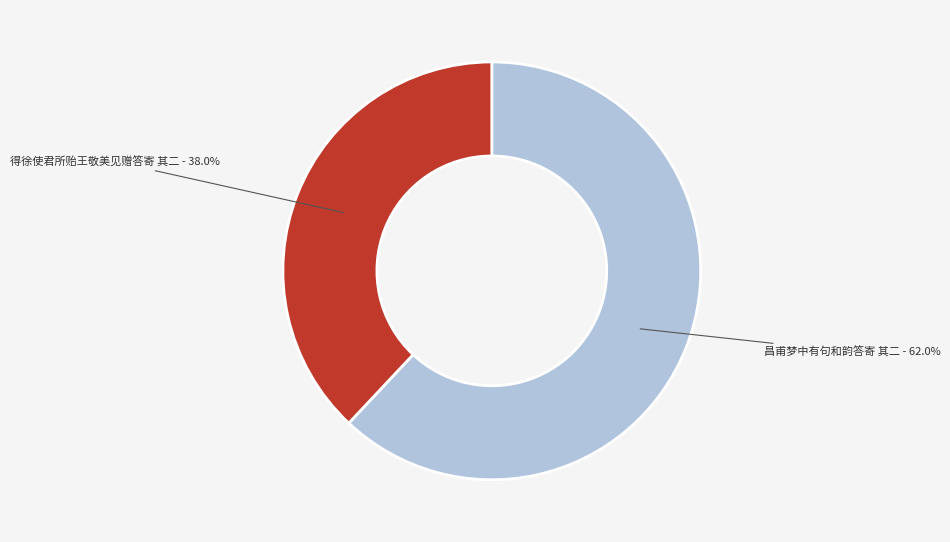

Approximately how many times larger is the value at 得徐使君所贻王敬美见赠答寄 其二 compared to 昌甫梦中有句和韵答寄 其二?

0.6